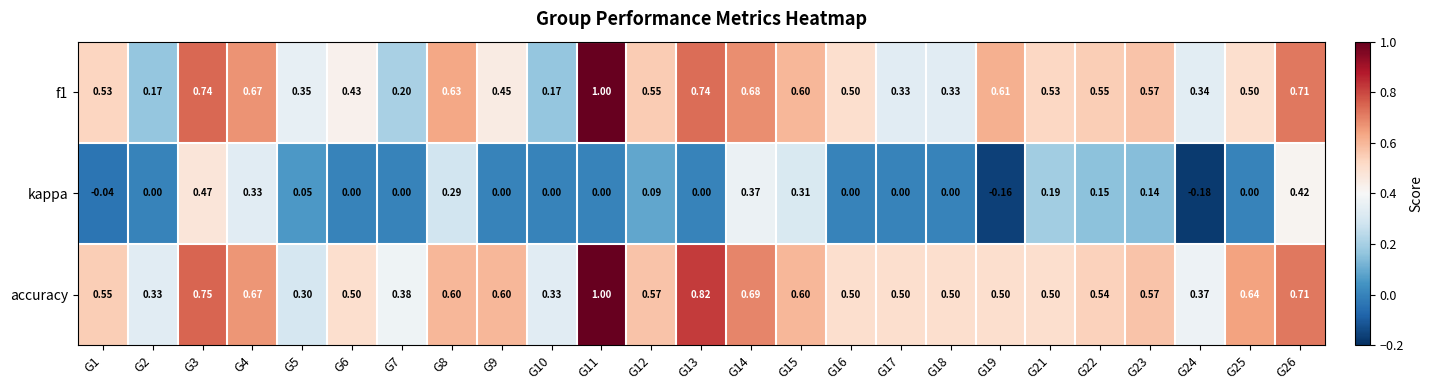

Which series changed the most between G12 and G14?

kappa